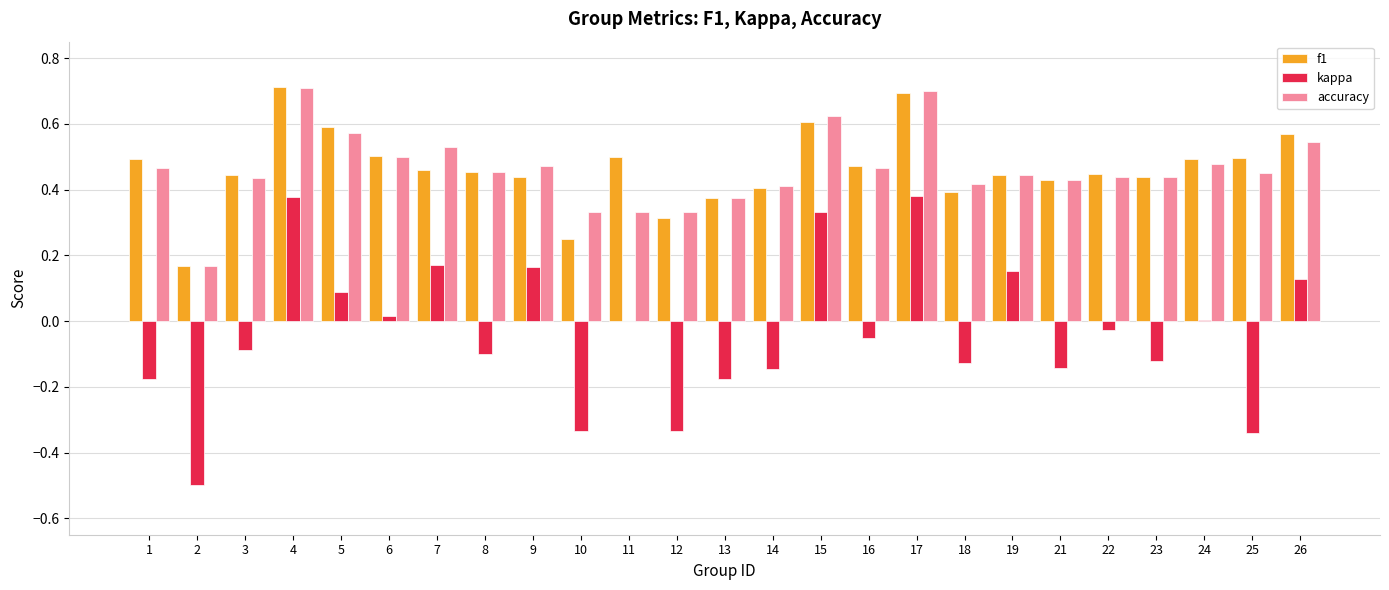

The value of kappa at 15 is 0.3. True or false?

True